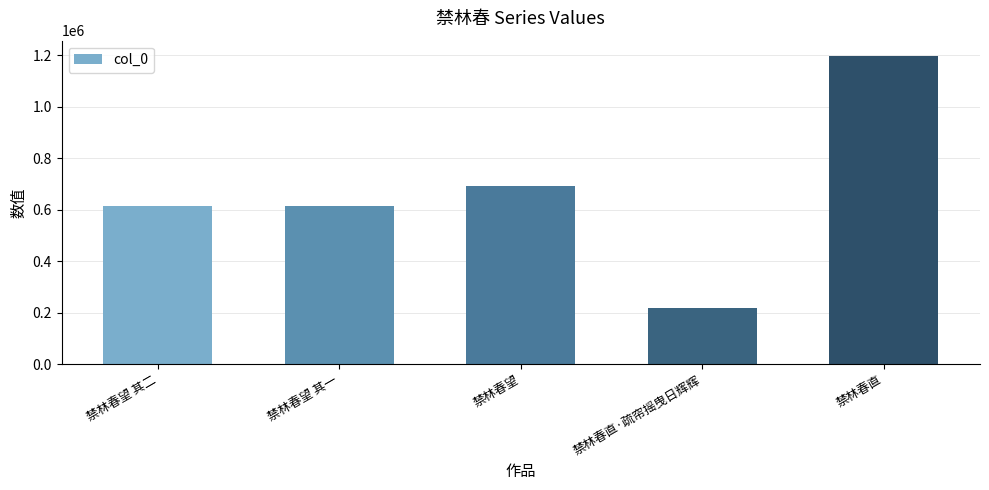

Is it true that the value at 禁林春望 is 319679?

False